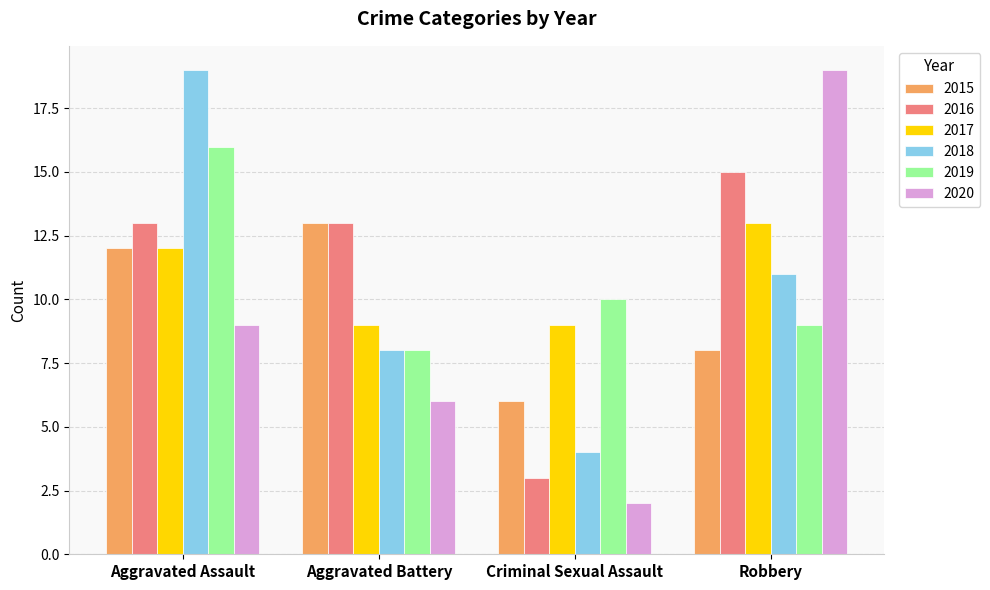

List the labels in order of 2018 value, largest first.

Aggravated Assault, Robbery, Aggravated Battery, Criminal Sexual Assault